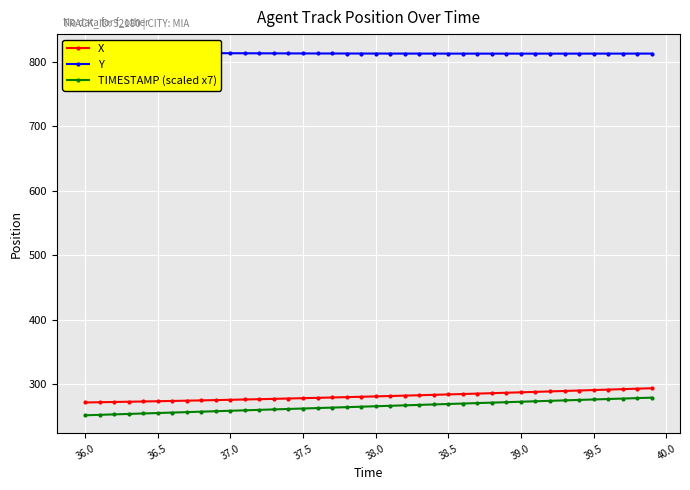

True or false: X and TIMESTAMP (scaled x7) intersect in this chart.

False